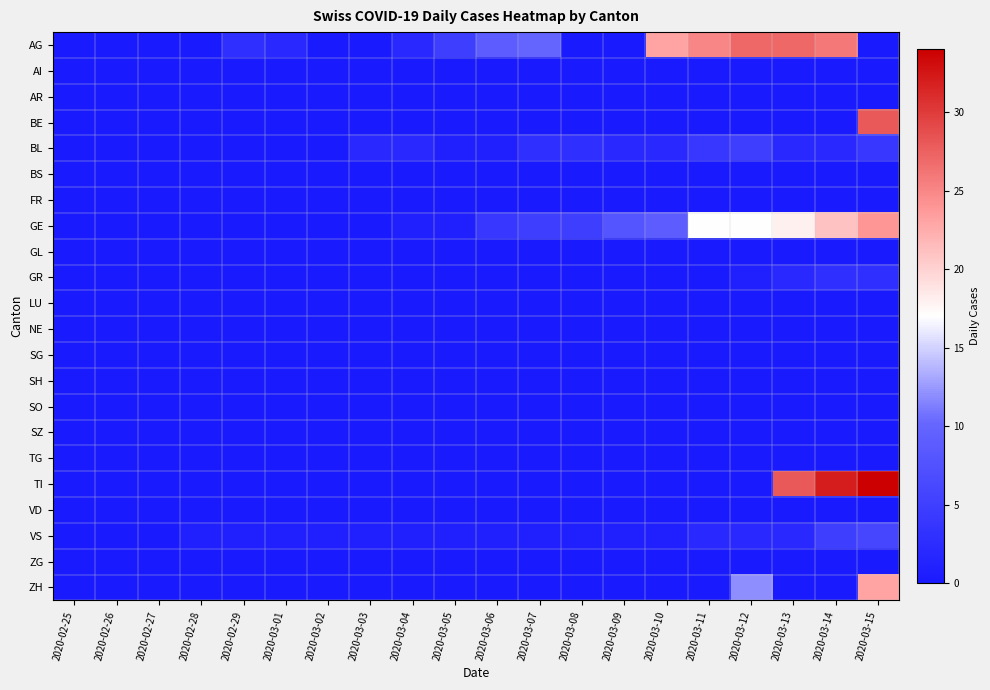

Reading left to right, extract all data points from this chart.

AG: 2020-02-25=0	2020-02-26=0	2020-02-27=0	2020-02-28=0	2020-02-29=3	2020-03-01=2	2020-03-02=0	2020-03-03=0	2020-03-04=2	2020-03-05=5	2020-03-06=9	2020-03-07=10	2020-03-08=0	2020-03-09=0	2020-03-10=23	2020-03-11=25	2020-03-12=27	2020-03-13=27	2020-03-14=26	2020-03-15=0
AI: 2020-02-25=0	2020-02-26=0	2020-02-27=0	2020-02-28=0	2020-02-29=0	2020-03-01=0	2020-03-02=0	2020-03-03=0	2020-03-04=0	2020-03-05=0	2020-03-06=0	2020-03-07=0	2020-03-08=0	2020-03-09=0	2020-03-10=0	2020-03-11=0	2020-03-12=0	2020-03-13=0	2020-03-14=0	2020-03-15=0
AR: 2020-02-25=0	2020-02-26=0	2020-02-27=0	2020-02-28=0	2020-02-29=0	2020-03-01=0	2020-03-02=0	2020-03-03=0	2020-03-04=0	2020-03-05=0	2020-03-06=0	2020-03-07=0	2020-03-08=0	2020-03-09=0	2020-03-10=0	2020-03-11=0	2020-03-12=0	2020-03-13=0	2020-03-14=0	2020-03-15=0
BE: 2020-02-25=0	2020-02-26=0	2020-02-27=0	2020-02-28=0	2020-02-29=0	2020-03-01=0	2020-03-02=0	2020-03-03=0	2020-03-04=0	2020-03-05=0	2020-03-06=0	2020-03-07=0	2020-03-08=0	2020-03-09=0	2020-03-10=0	2020-03-11=0	2020-03-12=0	2020-03-13=0	2020-03-14=0	2020-03-15=28
BL: 2020-02-25=0	2020-02-26=0	2020-02-27=0	2020-02-28=0	2020-02-29=0	2020-03-01=0	2020-03-02=0	2020-03-03=2	2020-03-04=2	2020-03-05=1	2020-03-06=1	2020-03-07=3	2020-03-08=3	2020-03-09=2	2020-03-10=2	2020-03-11=4	2020-03-12=5	2020-03-13=2	2020-03-14=2	2020-03-15=4
BS: 2020-02-25=0	2020-02-26=0	2020-02-27=0	2020-02-28=0	2020-02-29=0	2020-03-01=0	2020-03-02=0	2020-03-03=0	2020-03-04=0	2020-03-05=0	2020-03-06=0	2020-03-07=0	2020-03-08=0	2020-03-09=0	2020-03-10=0	2020-03-11=0	2020-03-12=0	2020-03-13=0	2020-03-14=0	2020-03-15=0
FR: 2020-02-25=0	2020-02-26=0	2020-02-27=0	2020-02-28=0	2020-02-29=0	2020-03-01=0	2020-03-02=0	2020-03-03=0	2020-03-04=0	2020-03-05=0	2020-03-06=0	2020-03-07=0	2020-03-08=0	2020-03-09=0	2020-03-10=0	2020-03-11=0	2020-03-12=0	2020-03-13=0	2020-03-14=0	2020-03-15=0
GE: 2020-02-25=0	2020-02-26=0	2020-02-27=0	2020-02-28=0	2020-02-29=0	2020-03-01=0	2020-03-02=0	2020-03-03=0	2020-03-04=1	2020-03-05=1	2020-03-06=4	2020-03-07=5	2020-03-08=5	2020-03-09=8	2020-03-10=9	2020-03-11=17	2020-03-12=17	2020-03-13=18	2020-03-14=21	2020-03-15=24
GL: 2020-02-25=0	2020-02-26=0	2020-02-27=0	2020-02-28=0	2020-02-29=0	2020-03-01=0	2020-03-02=0	2020-03-03=0	2020-03-04=0	2020-03-05=0	2020-03-06=0	2020-03-07=0	2020-03-08=0	2020-03-09=0	2020-03-10=0	2020-03-11=0	2020-03-12=0	2020-03-13=0	2020-03-14=0	2020-03-15=0
GR: 2020-02-25=0	2020-02-26=0	2020-02-27=0	2020-02-28=0	2020-02-29=0	2020-03-01=0	2020-03-02=0	2020-03-03=0	2020-03-04=0	2020-03-05=0	2020-03-06=0	2020-03-07=0	2020-03-08=0	2020-03-09=0	2020-03-10=0	2020-03-11=0	2020-03-12=1	2020-03-13=2	2020-03-14=3	2020-03-15=3
LU: 2020-02-25=0	2020-02-26=0	2020-02-27=0	2020-02-28=0	2020-02-29=0	2020-03-01=0	2020-03-02=0	2020-03-03=0	2020-03-04=0	2020-03-05=0	2020-03-06=0	2020-03-07=0	2020-03-08=0	2020-03-09=0	2020-03-10=0	2020-03-11=0	2020-03-12=0	2020-03-13=0	2020-03-14=0	2020-03-15=0
NE: 2020-02-25=0	2020-02-26=0	2020-02-27=0	2020-02-28=0	2020-02-29=0	2020-03-01=0	2020-03-02=0	2020-03-03=0	2020-03-04=0	2020-03-05=0	2020-03-06=0	2020-03-07=0	2020-03-08=0	2020-03-09=0	2020-03-10=0	2020-03-11=0	2020-03-12=0	2020-03-13=0	2020-03-14=0	2020-03-15=0
SG: 2020-02-25=0	2020-02-26=0	2020-02-27=0	2020-02-28=0	2020-02-29=0	2020-03-01=0	2020-03-02=0	2020-03-03=0	2020-03-04=0	2020-03-05=0	2020-03-06=0	2020-03-07=0	2020-03-08=0	2020-03-09=0	2020-03-10=0	2020-03-11=0	2020-03-12=0	2020-03-13=0	2020-03-14=0	2020-03-15=0
SH: 2020-02-25=0	2020-02-26=0	2020-02-27=0	2020-02-28=0	2020-02-29=0	2020-03-01=0	2020-03-02=0	2020-03-03=0	2020-03-04=0	2020-03-05=0	2020-03-06=0	2020-03-07=0	2020-03-08=0	2020-03-09=0	2020-03-10=0	2020-03-11=0	2020-03-12=0	2020-03-13=0	2020-03-14=0	2020-03-15=0
SO: 2020-02-25=0	2020-02-26=0	2020-02-27=0	2020-02-28=0	2020-02-29=0	2020-03-01=0	2020-03-02=0	2020-03-03=0	2020-03-04=0	2020-03-05=0	2020-03-06=0	2020-03-07=0	2020-03-08=0	2020-03-09=0	2020-03-10=0	2020-03-11=0	2020-03-12=0	2020-03-13=0	2020-03-14=0	2020-03-15=0
SZ: 2020-02-25=0	2020-02-26=0	2020-02-27=0	2020-02-28=0	2020-02-29=0	2020-03-01=0	2020-03-02=0	2020-03-03=0	2020-03-04=0	2020-03-05=0	2020-03-06=0	2020-03-07=0	2020-03-08=0	2020-03-09=0	2020-03-10=0	2020-03-11=0	2020-03-12=0	2020-03-13=0	2020-03-14=0	2020-03-15=0
TG: 2020-02-25=0	2020-02-26=0	2020-02-27=0	2020-02-28=0	2020-02-29=0	2020-03-01=0	2020-03-02=0	2020-03-03=0	2020-03-04=0	2020-03-05=0	2020-03-06=0	2020-03-07=0	2020-03-08=0	2020-03-09=0	2020-03-10=0	2020-03-11=0	2020-03-12=0	2020-03-13=0	2020-03-14=0	2020-03-15=0
TI: 2020-02-25=0	2020-02-26=0	2020-02-27=0	2020-02-28=0	2020-02-29=0	2020-03-01=0	2020-03-02=0	2020-03-03=0	2020-03-04=0	2020-03-05=0	2020-03-06=0	2020-03-07=0	2020-03-08=0	2020-03-09=0	2020-03-10=0	2020-03-11=0	2020-03-12=0	2020-03-13=28	2020-03-14=32	2020-03-15=34
VD: 2020-02-25=0	2020-02-26=0	2020-02-27=0	2020-02-28=0	2020-02-29=0	2020-03-01=0	2020-03-02=0	2020-03-03=0	2020-03-04=0	2020-03-05=0	2020-03-06=0	2020-03-07=0	2020-03-08=0	2020-03-09=0	2020-03-10=0	2020-03-11=0	2020-03-12=0	2020-03-13=0	2020-03-14=0	2020-03-15=0
VS: 2020-02-25=0	2020-02-26=0	2020-02-27=0	2020-02-28=1	2020-02-29=1	2020-03-01=1	2020-03-02=1	2020-03-03=1	2020-03-04=1	2020-03-05=1	2020-03-06=1	2020-03-07=1	2020-03-08=1	2020-03-09=1	2020-03-10=1	2020-03-11=2	2020-03-12=2	2020-03-13=2	2020-03-14=5	2020-03-15=6
ZG: 2020-02-25=0	2020-02-26=0	2020-02-27=0	2020-02-28=0	2020-02-29=0	2020-03-01=0	2020-03-02=0	2020-03-03=0	2020-03-04=0	2020-03-05=0	2020-03-06=0	2020-03-07=0	2020-03-08=0	2020-03-09=0	2020-03-10=0	2020-03-11=0	2020-03-12=0	2020-03-13=0	2020-03-14=0	2020-03-15=0
ZH: 2020-02-25=0	2020-02-26=0	2020-02-27=0	2020-02-28=0	2020-02-29=0	2020-03-01=0	2020-03-02=0	2020-03-03=0	2020-03-04=0	2020-03-05=0	2020-03-06=0	2020-03-07=0	2020-03-08=0	2020-03-09=0	2020-03-10=0	2020-03-11=0	2020-03-12=12	2020-03-13=0	2020-03-14=0	2020-03-15=23